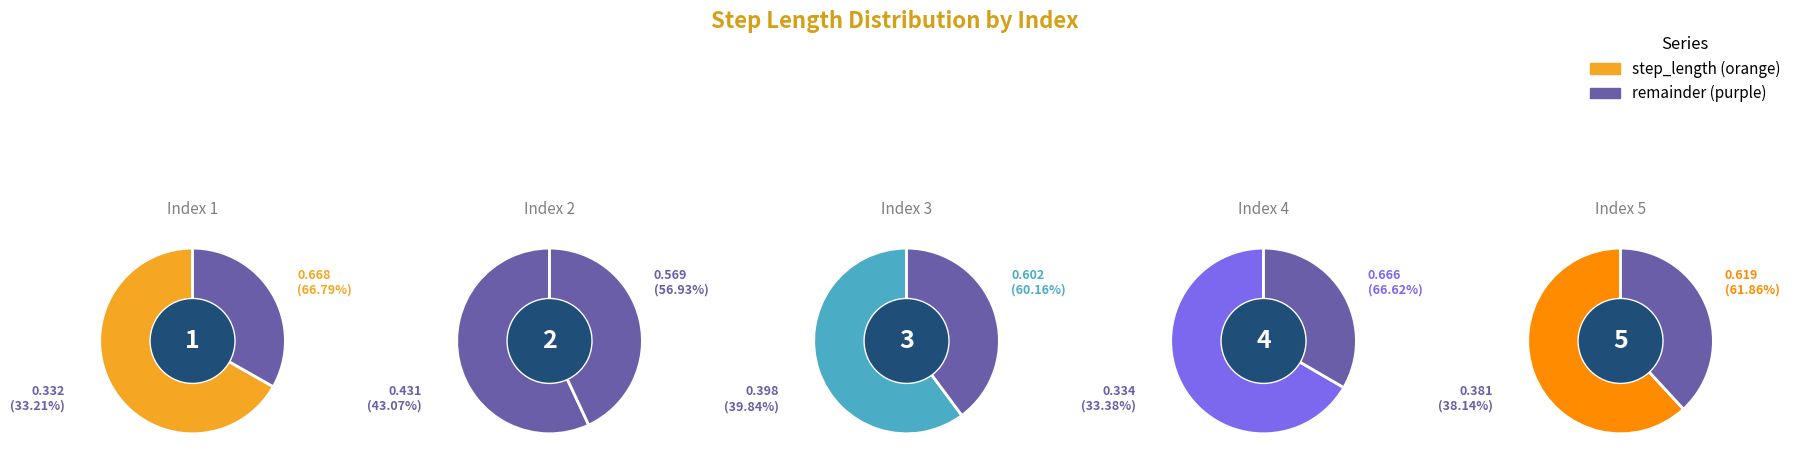

Rank the categories by value from highest to lowest.

1, 4, 5, 3, 2